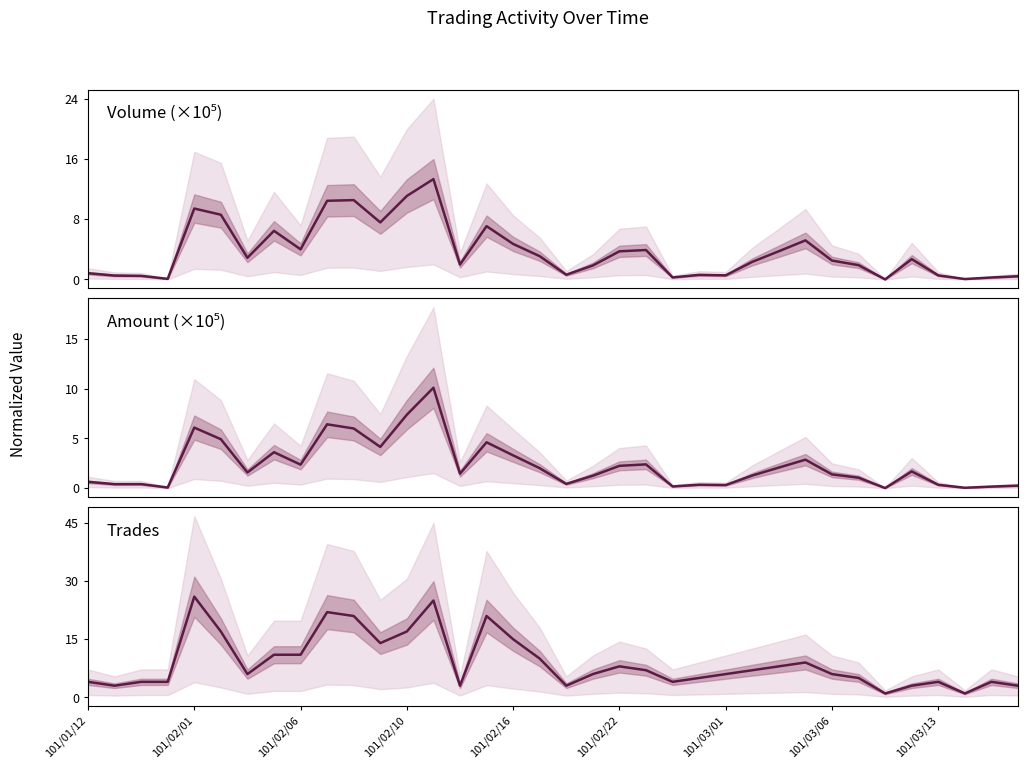

What is the maximum value for Trades?

26.0